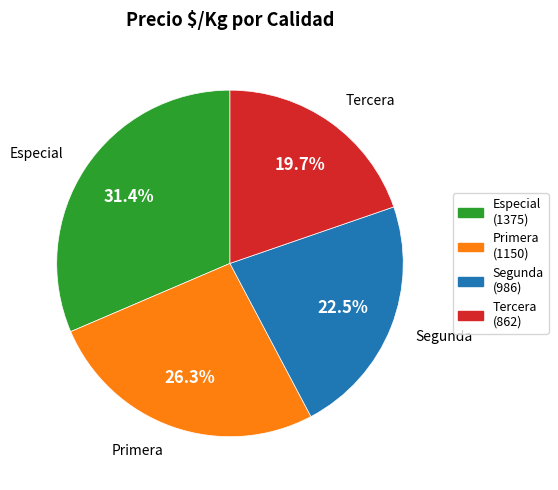

Which category has the smallest portion of the pie?

Tercera